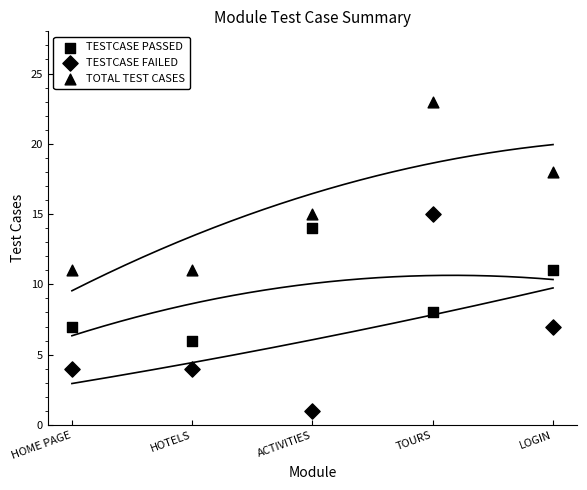

Count the number of points in this scatter plot.

15